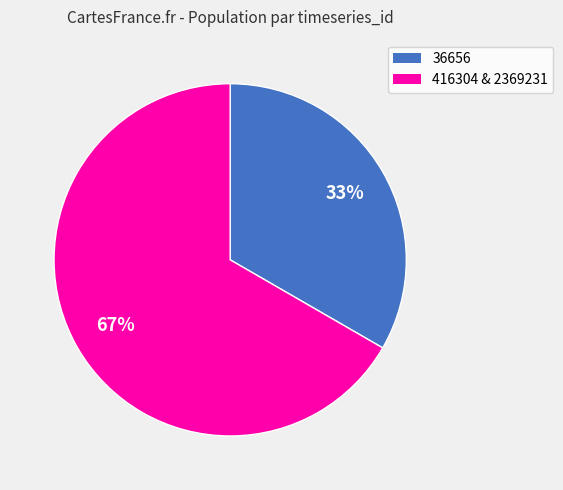

The 36656 slice represents 33% of the pie. True or false?

True